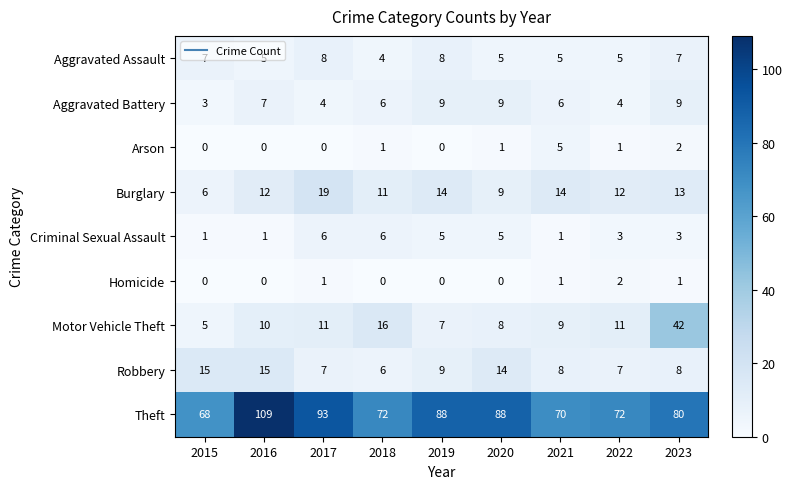

Rank the series by their maximum value, from highest to lowest.

Theft, Motor Vehicle Theft, Burglary, Robbery, Aggravated Battery, Aggravated Assault, Criminal Sexual Assault, Arson, Homicide